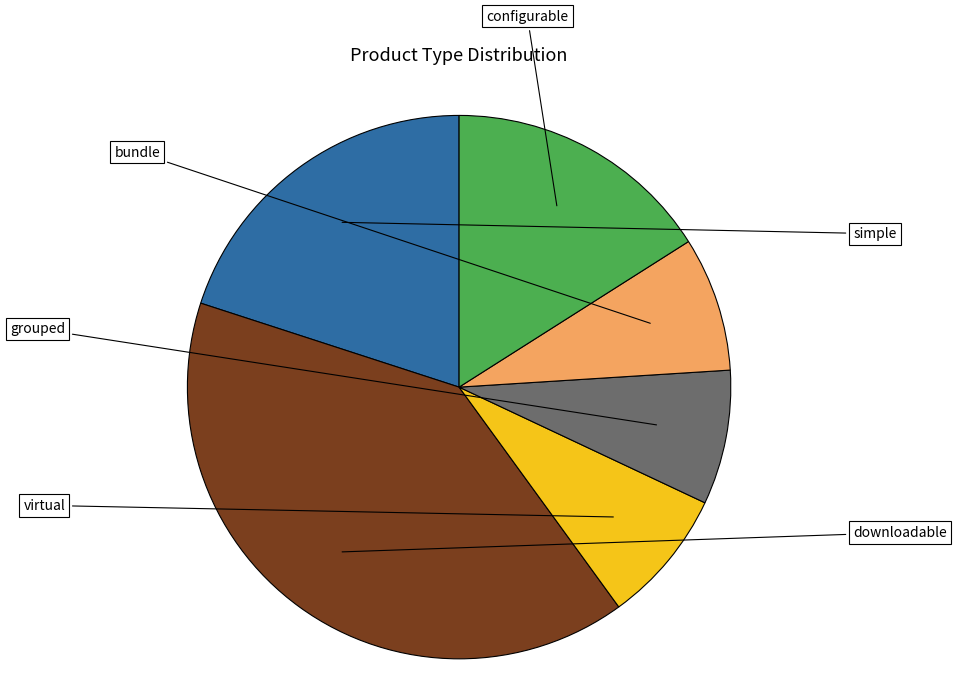

Is there any slice that represents more than half of the pie?

No